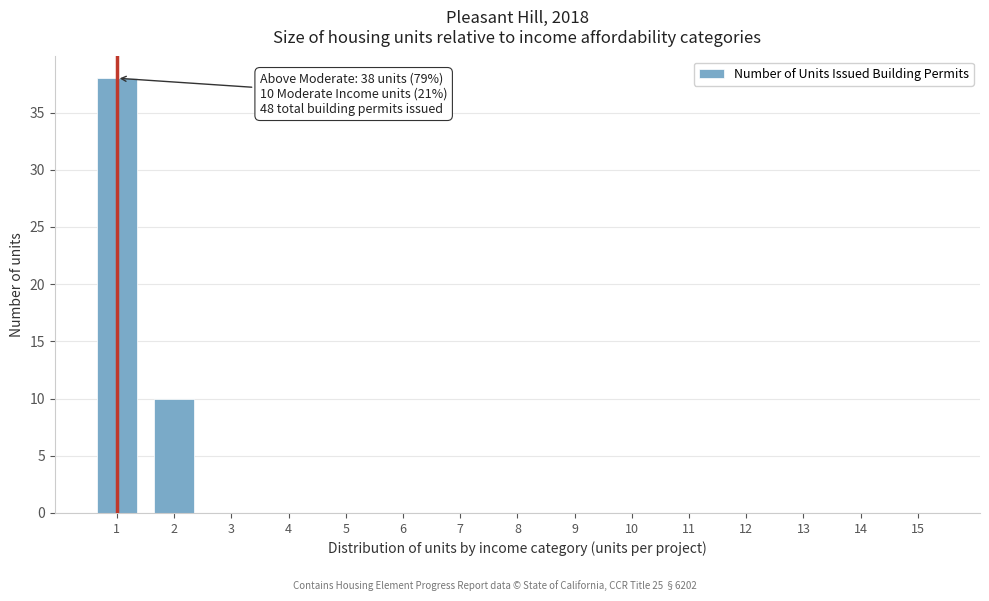

Reading left to right, list all the values displayed in this chart.

1=38	2=10	3=0	4=0	5=0	6=0	7=0	8=0	9=0	10=0	11=0	12=0	13=0	14=0	15=0